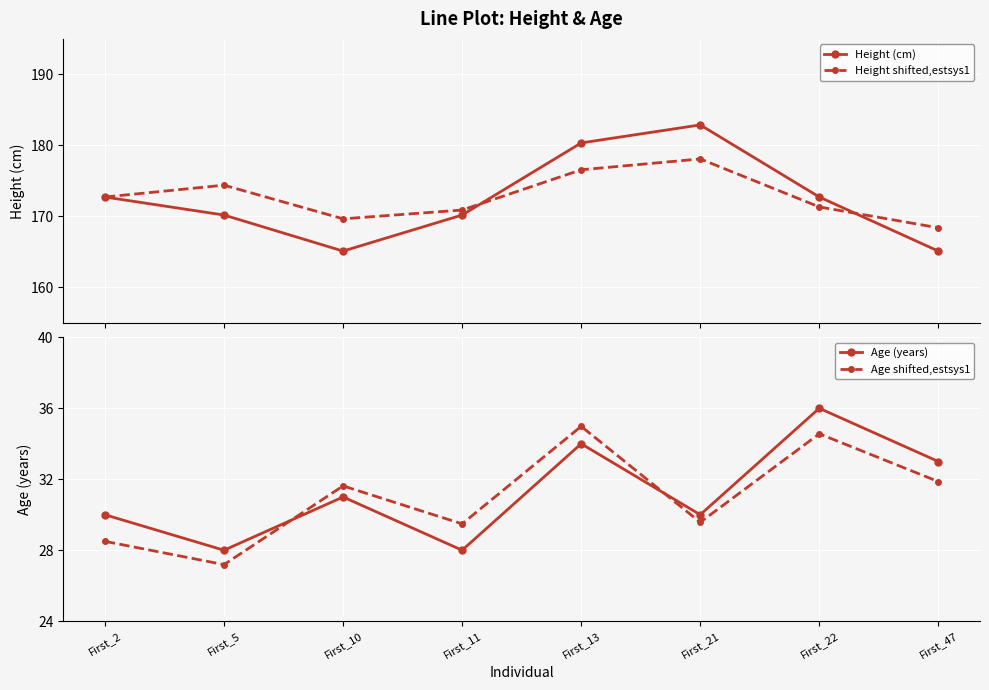

What is the difference between the Height shifted,estsys1 values at First_22 and First_21?

6.8